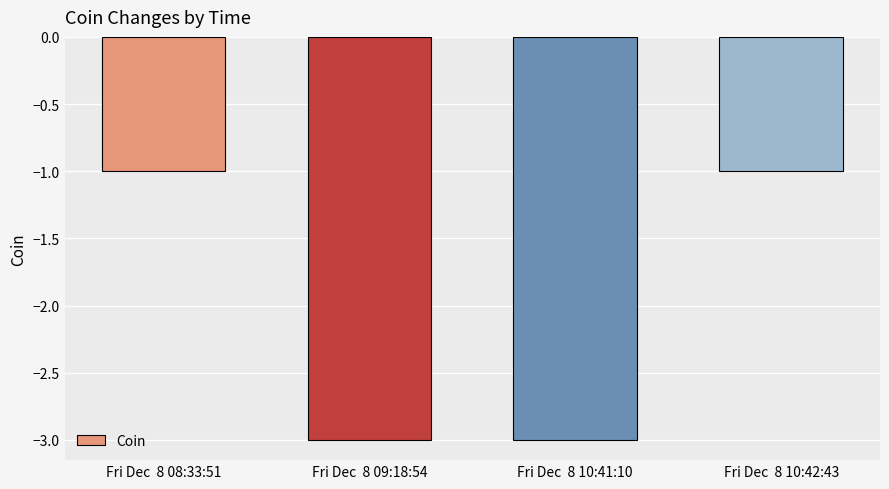

Count the values in the range -3 to -1.

4